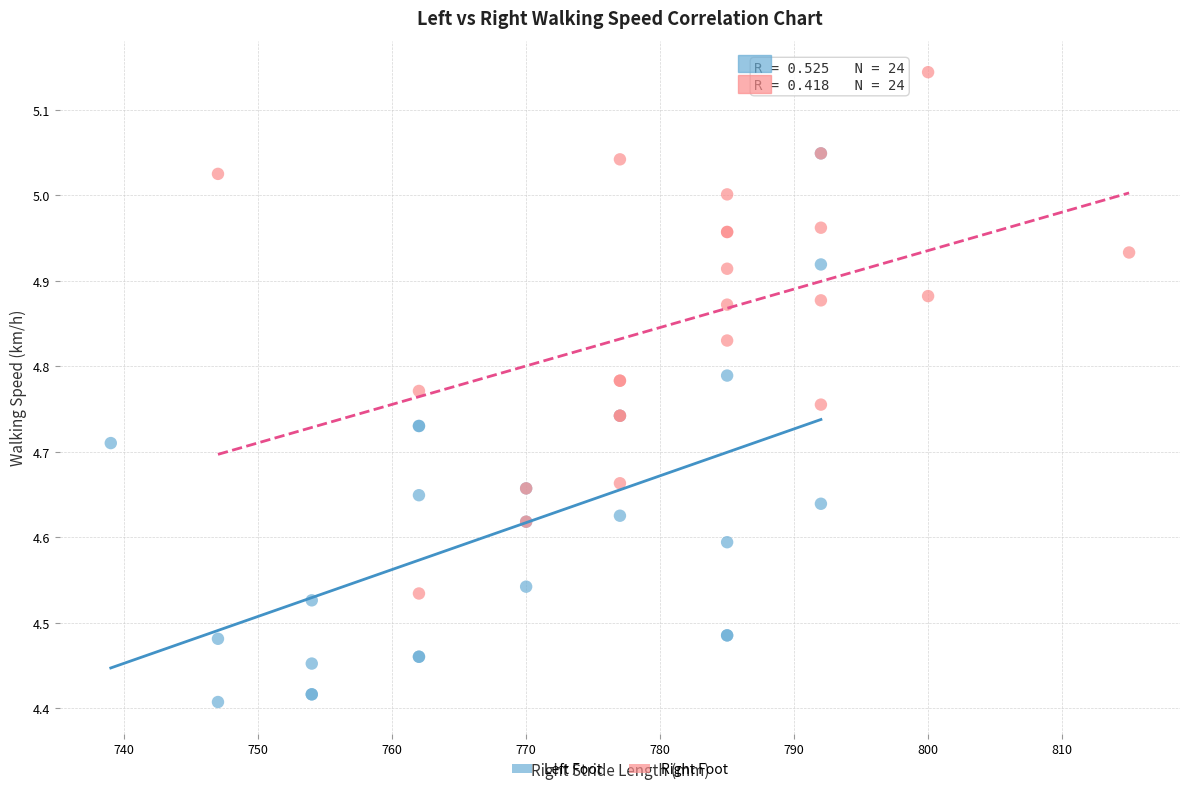

Which series contains the highest Y value?

Right Foot